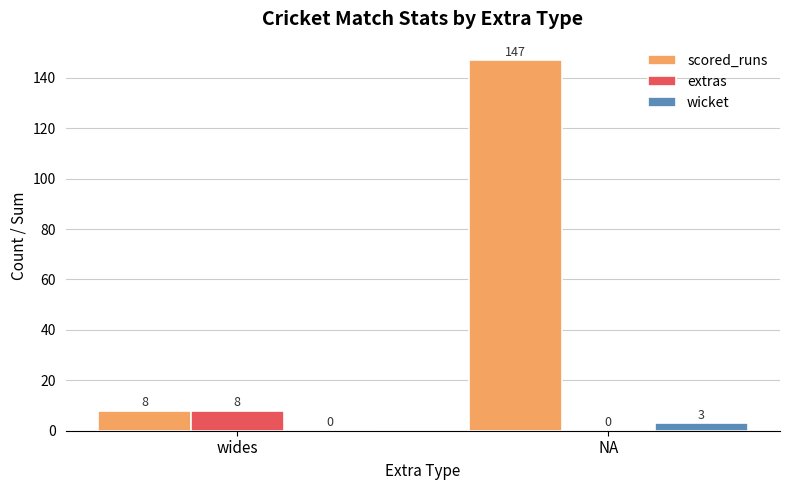

Which series changed the most between wides and NA?

scored_runs